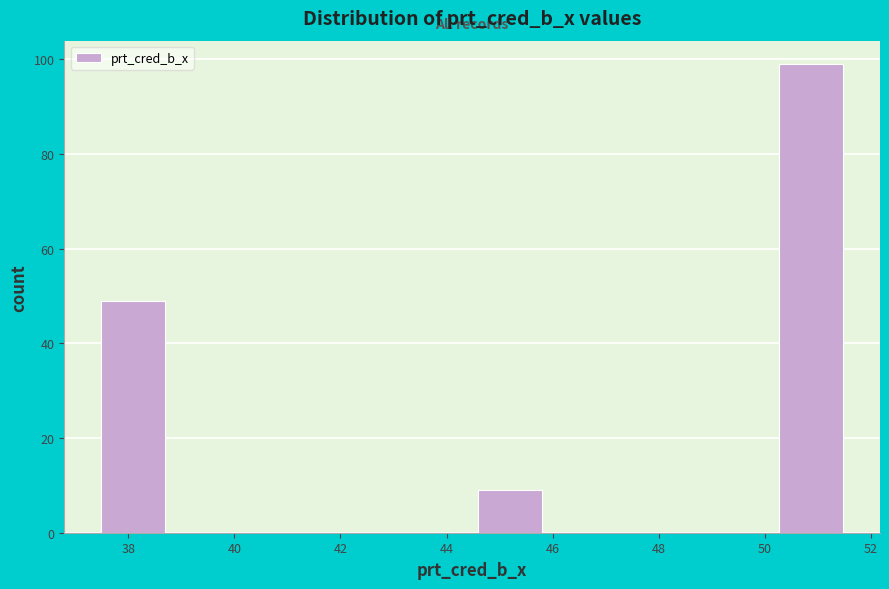

Reading left to right, list every bar in this chart as the range it spans on the x-axis followed by its height. Neither the bar edges nor the heights are printed on the chart, so give them approximately, as read against the axes.

37.4 to 39.0: 50
39.0 to 40.4: 0
40.4 to 41.8: 0
41.8 to 43.2: 0
43.2 to 44.6: 0
44.6 to 46.0: 10
46.0 to 47.4: 0
47.4 to 48.8: 0
48.8 to 50.2: 0
50.2 to 51.6: 100